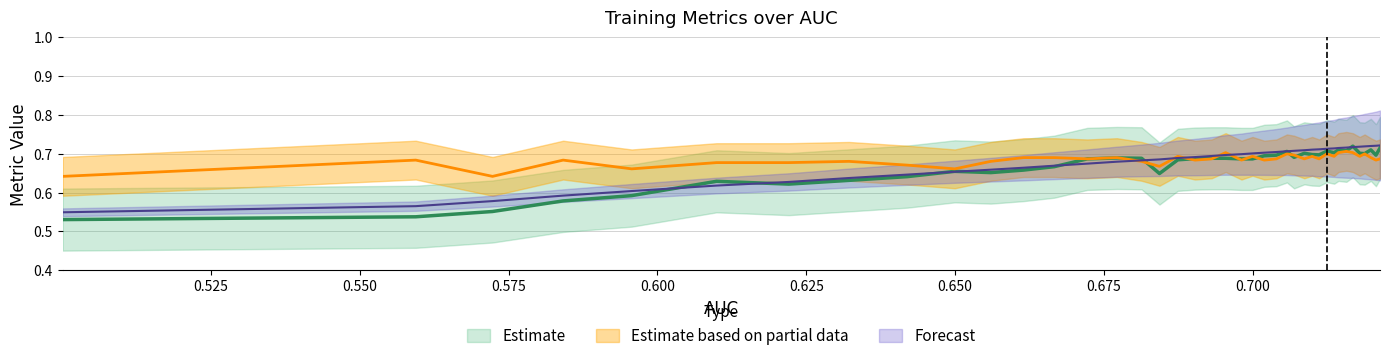

Reading right to left, list all the values displayed in this chart.

acc: 0.7	0.7	0.7	0.7	0.7	0.7	0.7	0.7	0.7	0.7	0.7	0.7	0.7	0.7	0.7	0.7	0.7	0.7	0.7	0.7	0.7	0.7	0.7	0.6	0.7	0.7	0.7	0.7	0.7	0.7	0.7	0.6	0.6	0.6	0.6	0.6	0.6	0.6	0.5	0.5
val_acc: 0.7	0.7	0.7	0.7	0.7	0.7	0.7	0.7	0.7	0.7	0.7	0.7	0.7	0.7	0.7	0.7	0.7	0.7	0.7	0.7	0.7	0.7	0.7	0.7	0.7	0.7	0.7	0.7	0.7	0.7	0.7	0.7	0.7	0.7	0.7	0.7	0.7	0.6	0.7	0.6
val_auc: 0.7	0.7	0.7	0.7	0.7	0.7	0.7	0.7	0.7	0.7	0.7	0.7	0.7	0.7	0.7	0.7	0.7	0.7	0.7	0.7	0.7	0.7	0.7	0.7	0.7	0.7	0.7	0.7	0.7	0.7	0.7	0.6	0.6	0.6	0.6	0.6	0.6	0.6	0.6	0.5